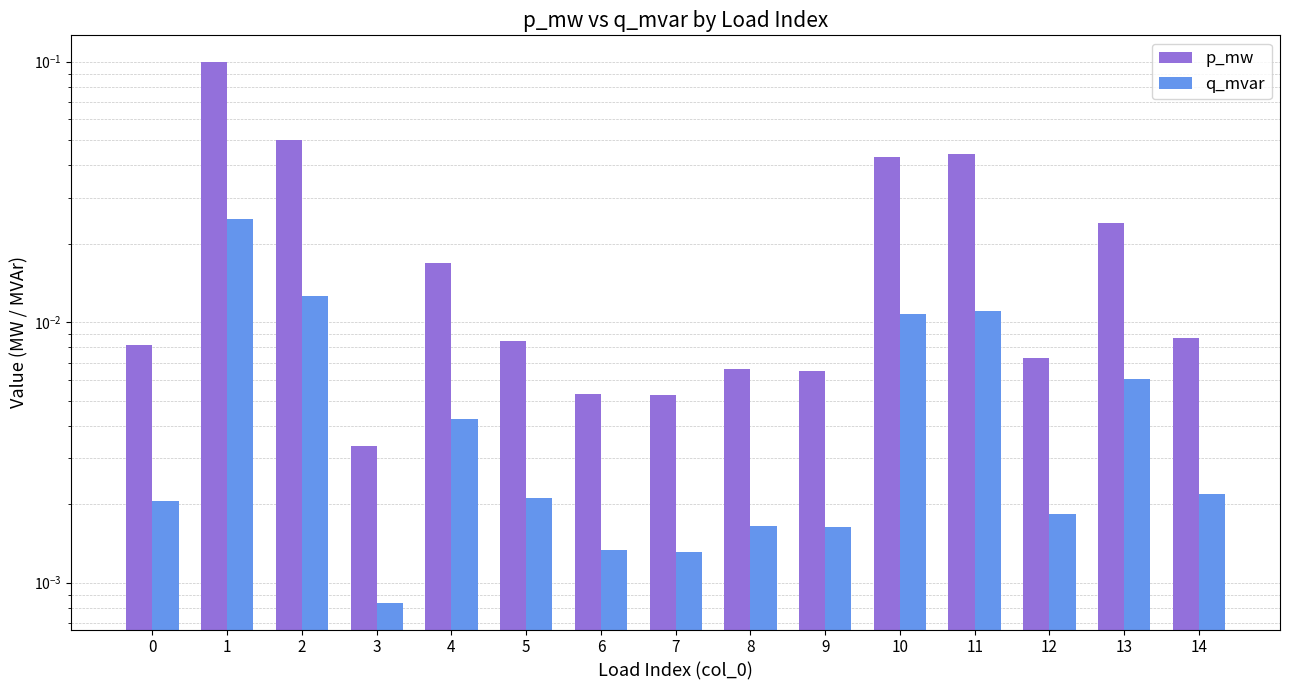

Which category has the lowest value in the q_mvar series?

3